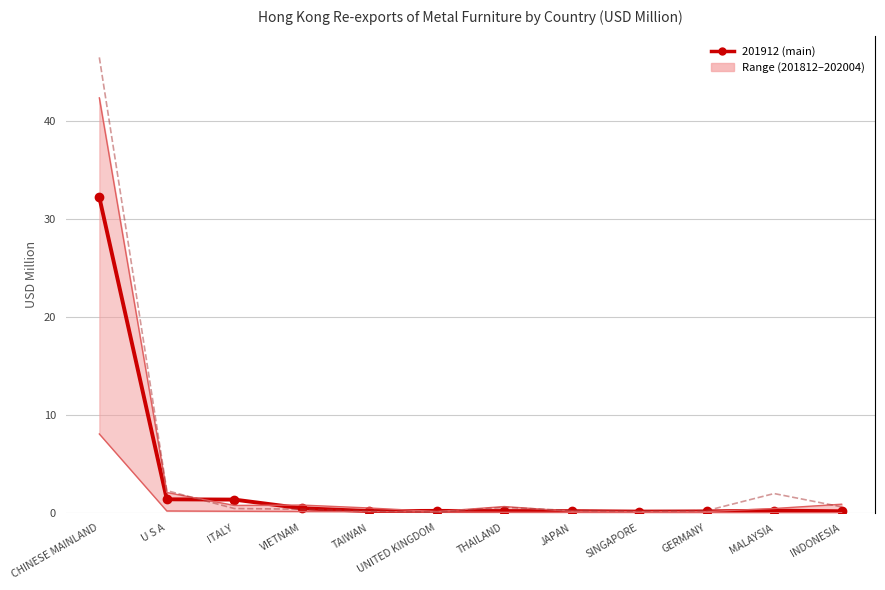

What is the approximate value of 201812 at SINGAPORE?

0.1